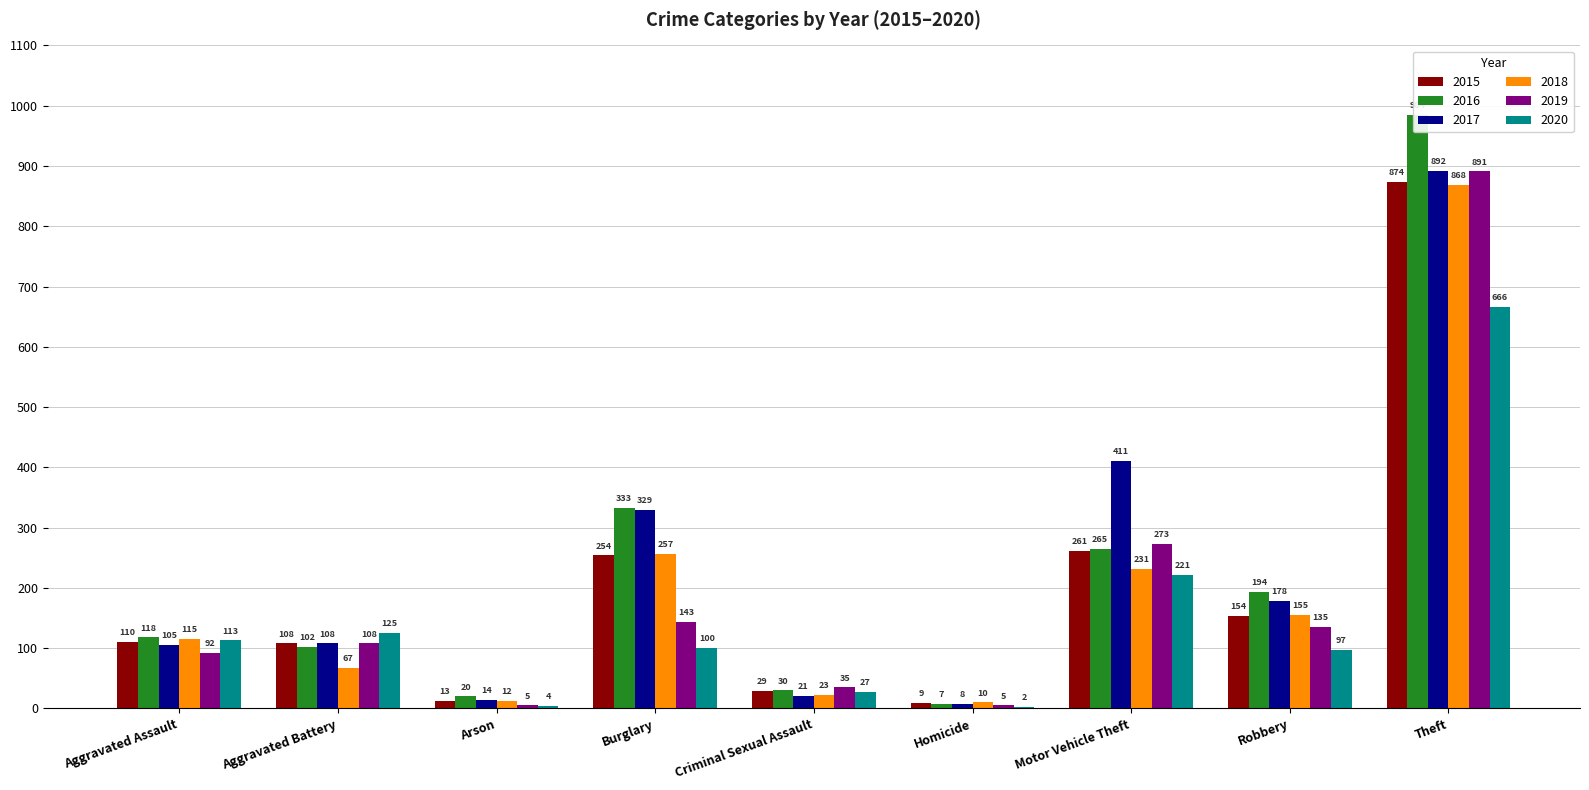

What is the minimum value shown in the chart?

2